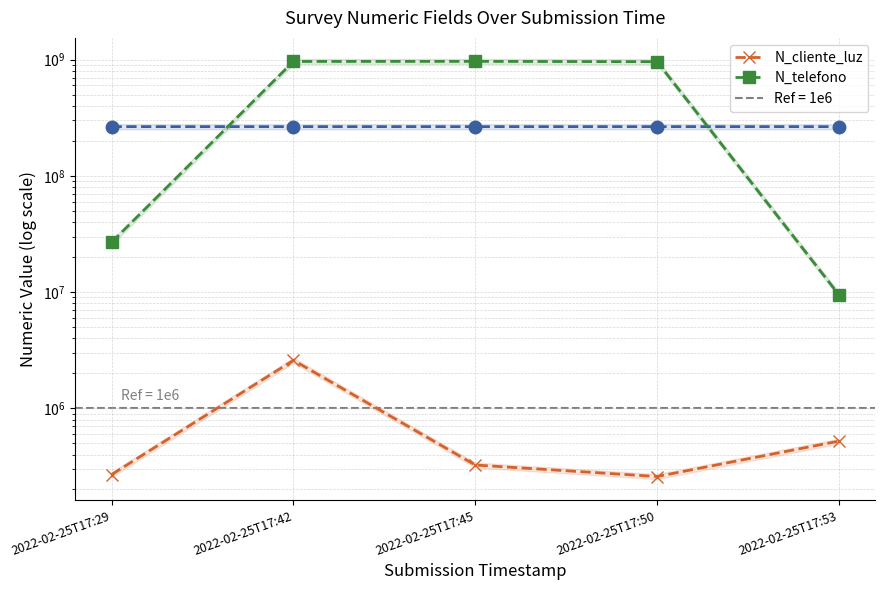

Rank the series by their average value, from highest to lowest.

N_telefono, N_cliente_luz